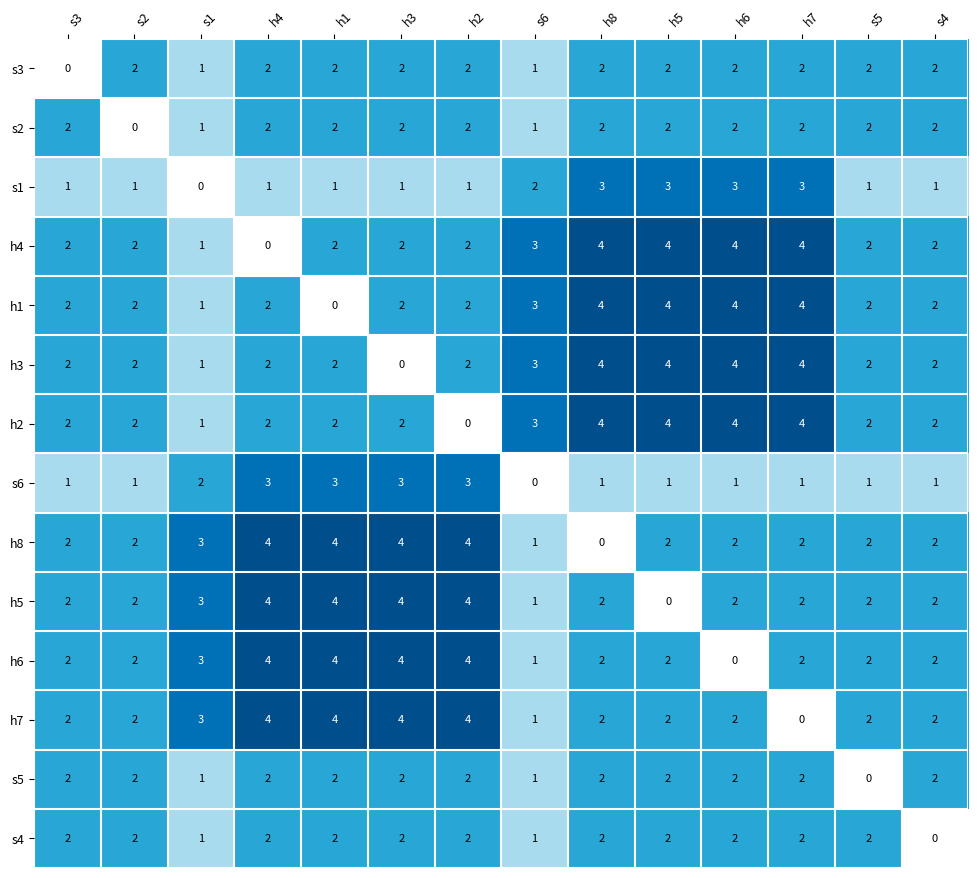

True or false: s4 has a value of 3 at h6.

False